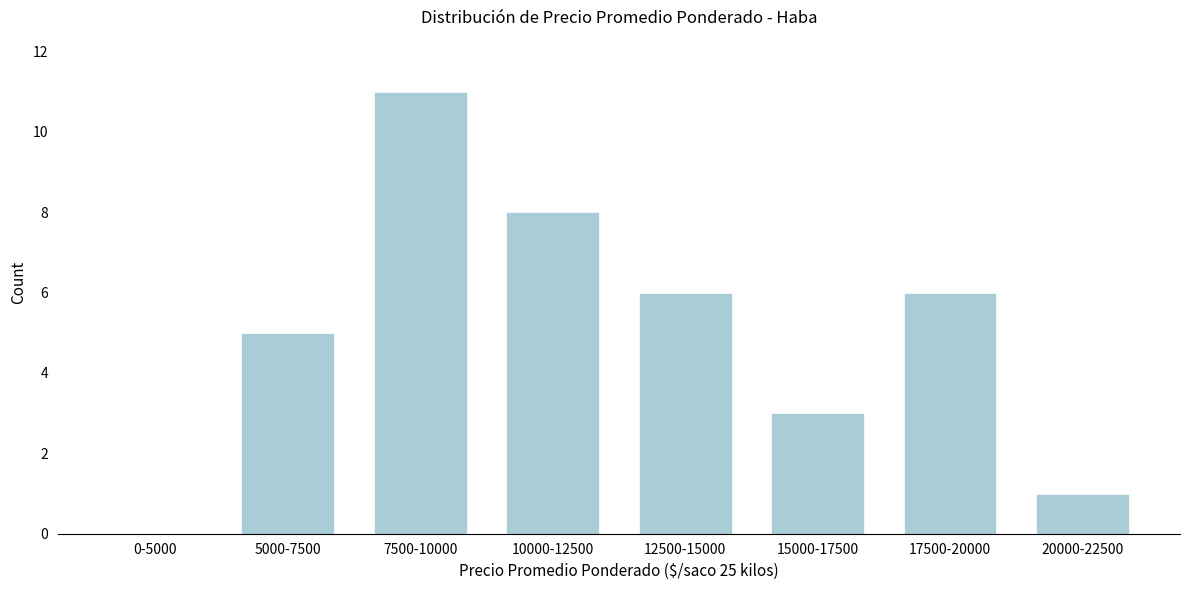

Reading left to right, transcribe all the data shown in this chart.

0-5000=0	5000-7500=5	7500-10000=11	10000-12500=8	12500-15000=6	15000-17500=3	17500-20000=6	20000-22500=1